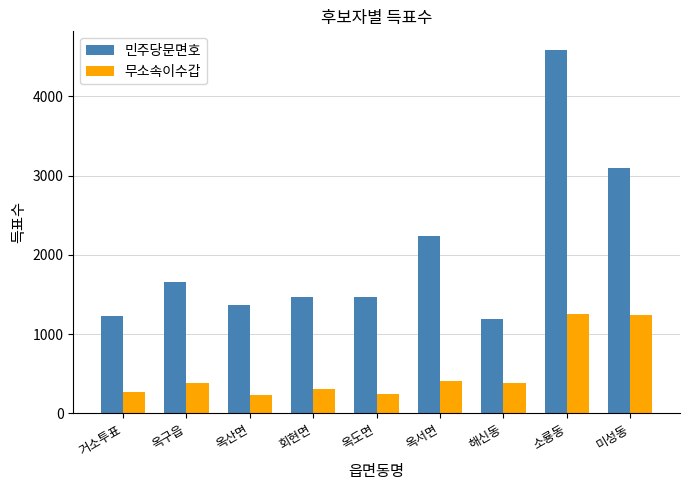

Which category has the highest value across all series?

소룡동